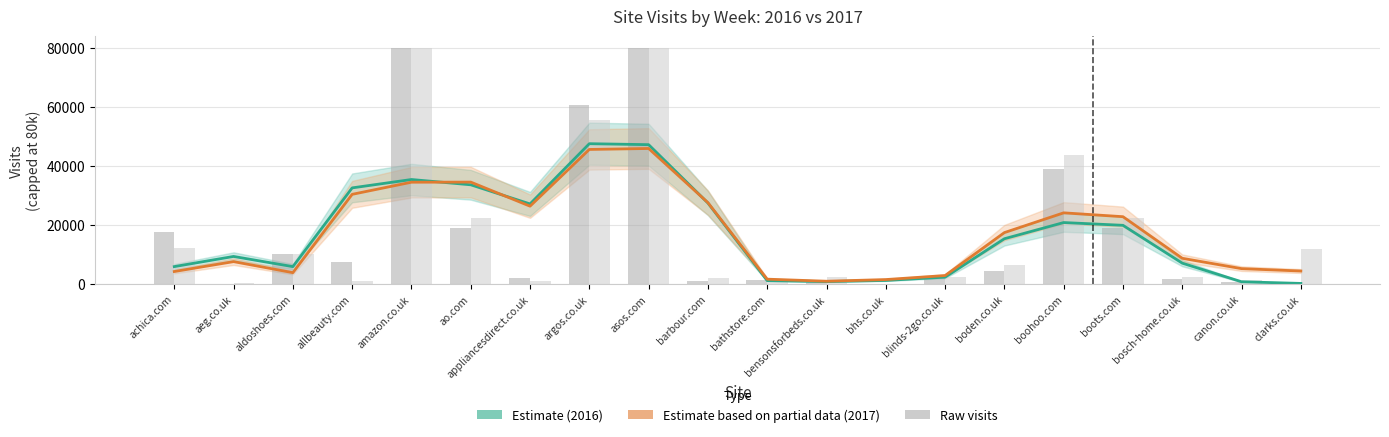

The value of visits 2016 (Estimate) at blinds-2go.co.uk is 2313.9. True or false?

True